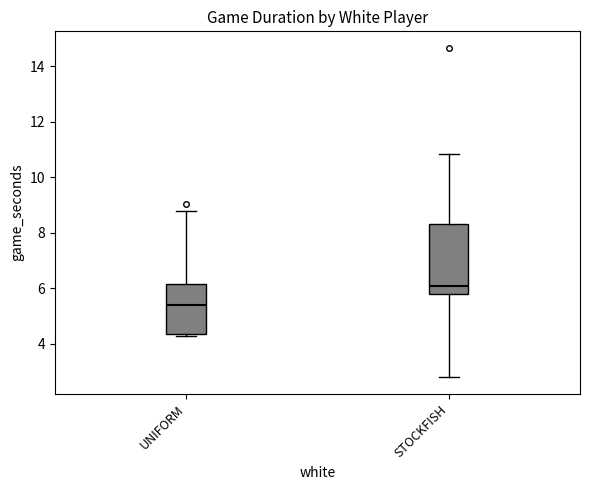

Reading left to right, read every box against the y-axis: the position of its median line, the range the box covers, and the ends of its whiskers. The values are not printed on the chart, so give them approximately, as read against the axis.

UNIFORM: median 5.4, box 4.4 to 6.2, whiskers 4.2 to 8.8
STOCKFISH: median 6.0, box 5.8 to 8.4, whiskers 2.8 to 10.8